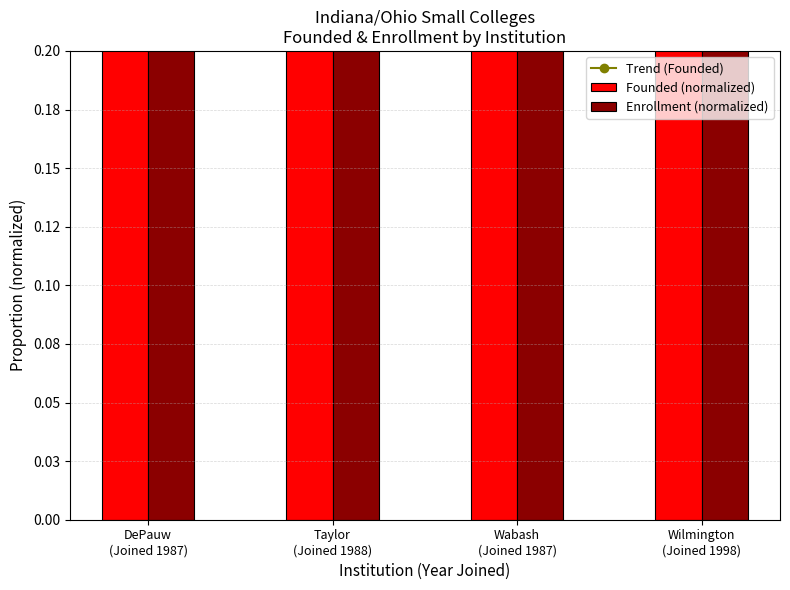

Which label corresponds to the largest value in the chart?

DePauw (Joined 1987)